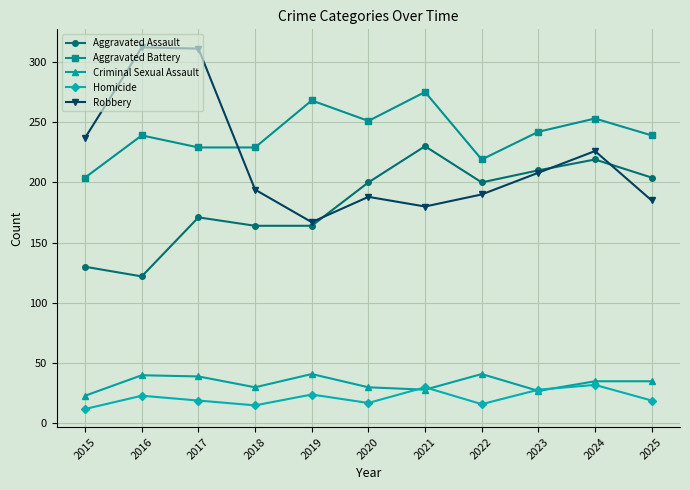

What are all the series names shown in the legend?

Aggravated Assault, Aggravated Battery, Criminal Sexual Assault, Homicide, Robbery